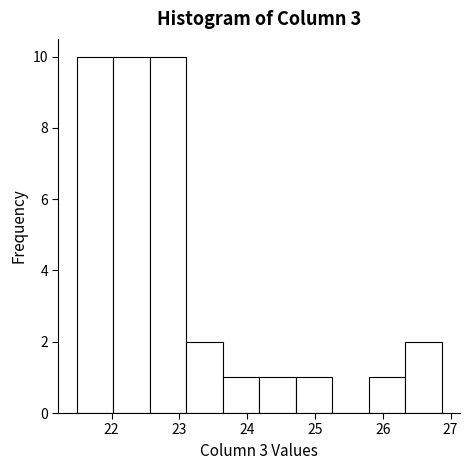

Reading left to right, transcribe this chart: for each bar, give the range it covers on the x-axis and its height. Neither the bar edges nor the heights are printed on the chart, so give them approximately, as read against the axes.

21.5 to 22.0: 10
22.0 to 22.6: 10
22.6 to 23.1: 10
23.1 to 23.6: 2
23.6 to 24.2: 1
24.2 to 24.7: 1
24.7 to 25.3: 1
25.3 to 25.8: 0
25.8 to 26.3: 1
26.3 to 26.9: 2